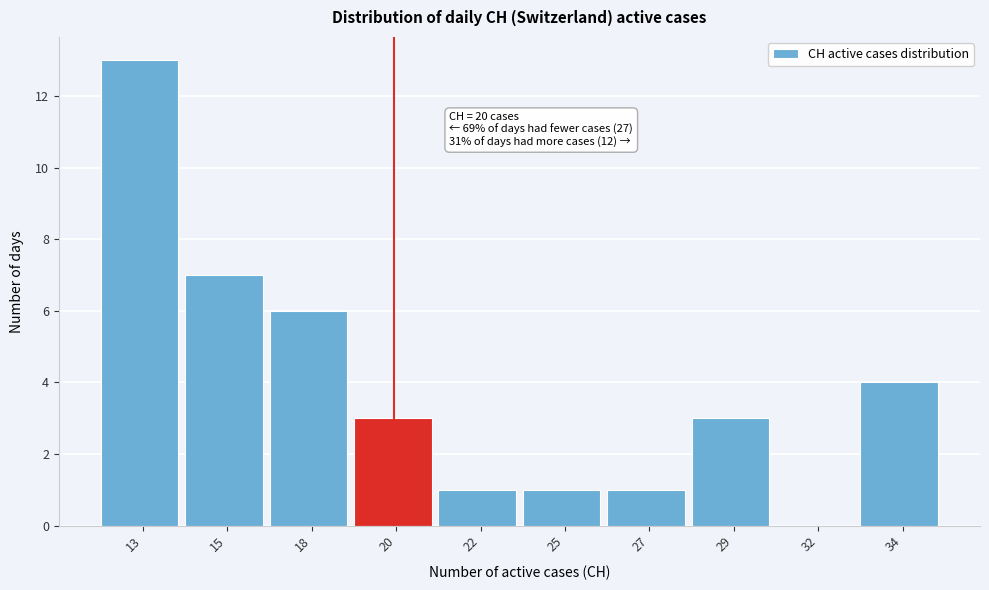

Reading left to right, extract all data points from this chart.

13=13	15=7	18=6	20=3	22=1	25=1	27=1	29=3	32=0	34=4